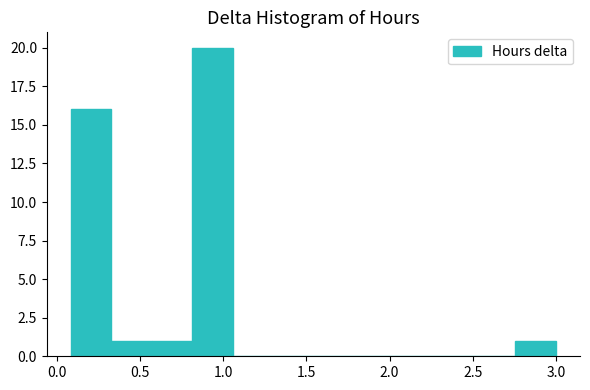

Reading left to right, list every bar in this chart as the range it spans on the x-axis followed by its height. Neither the bar edges nor the heights are printed on the chart, so give them approximately, as read against the axes.

0.10 to 0.35: 16
0.35 to 0.55: 1
0.55 to 0.80: 1
0.80 to 1.05: 20
1.05 to 1.30: 0
1.30 to 1.55: 0
1.55 to 1.80: 0
1.80 to 2.05: 0
2.05 to 2.25: 0
2.25 to 2.50: 0
2.50 to 2.75: 0
2.75 to 3.00: 1